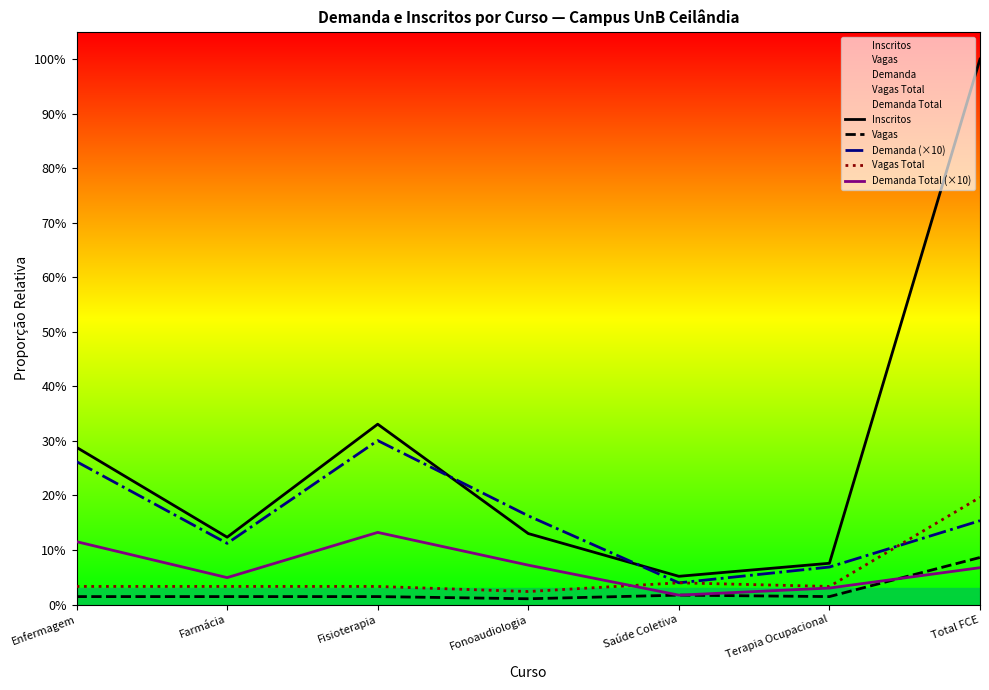

Is the value of Demanda Total (×10) at Fisioterapia greater than the value of Demanda (×10) at Fisioterapia?

No